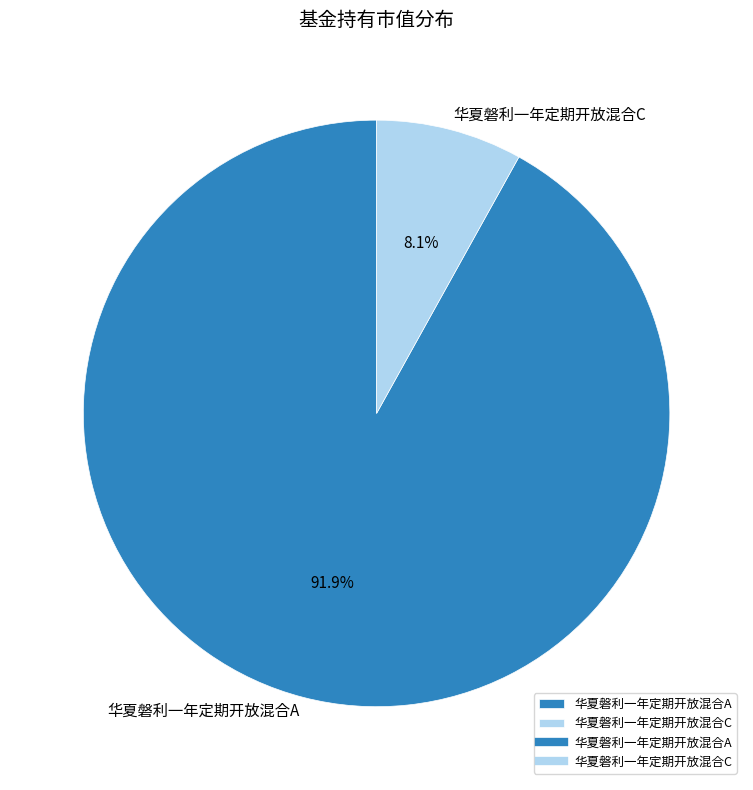

How many segments does this pie chart have?

2